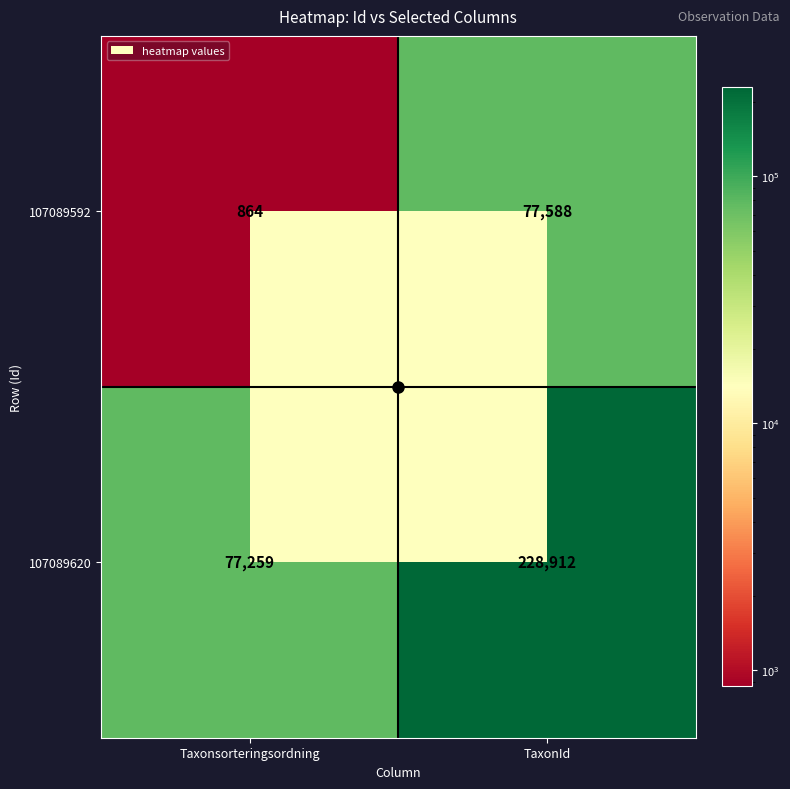

At how many categories does at least one series exceed 86206?

1